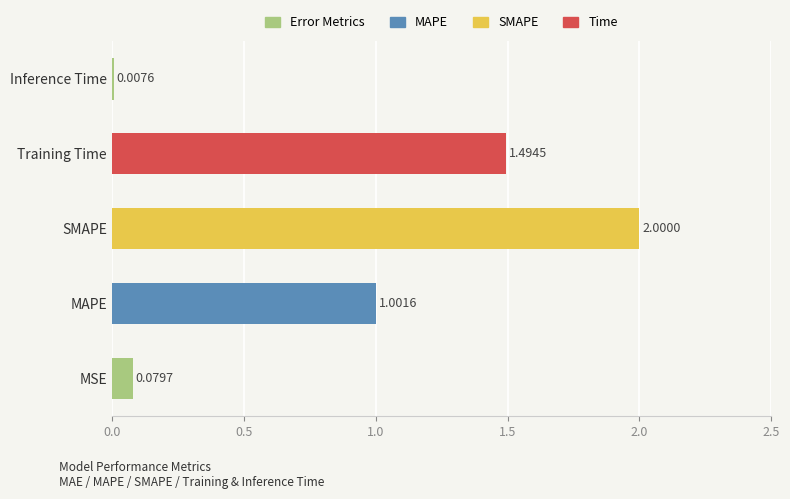

What is the difference between the maximum and second lowest values?

1.9